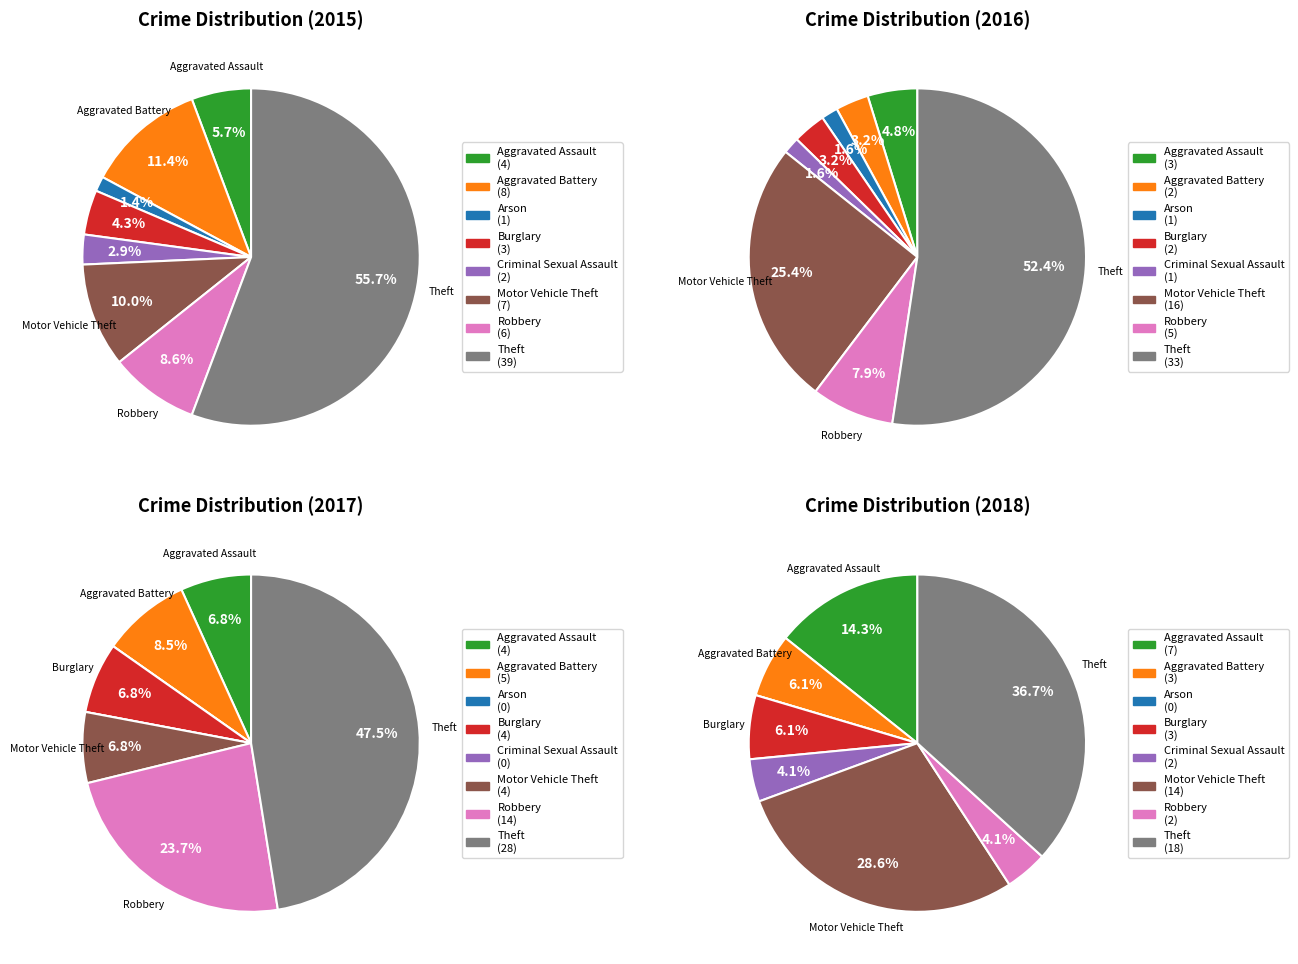

To the nearest percent, what portion does Burglary represent?

4%